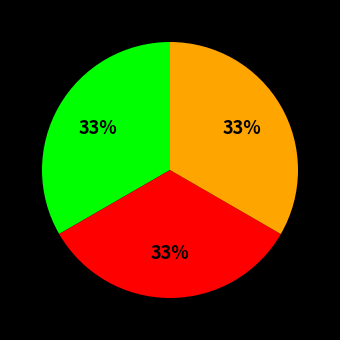

Is there a majority slice in this chart?

No